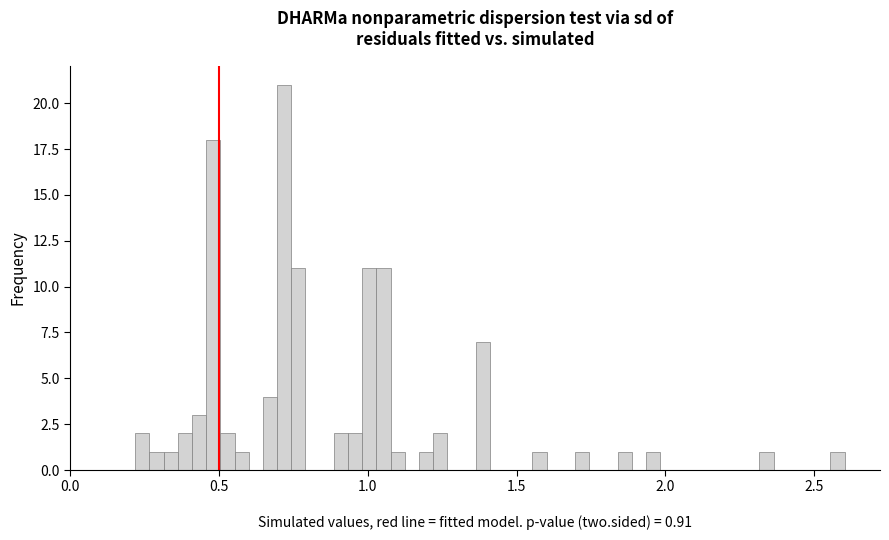

Around what value on the x-axis is the tallest bar? Give the approximate position of its centre, as read against the axis.

0.70